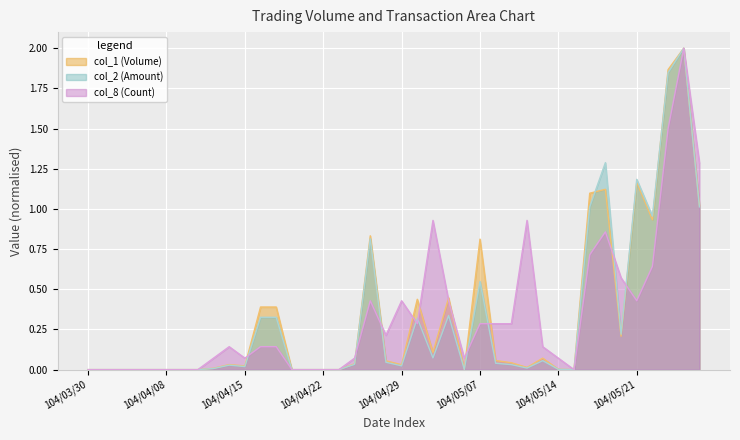

How many lines are shown in the chart?

3